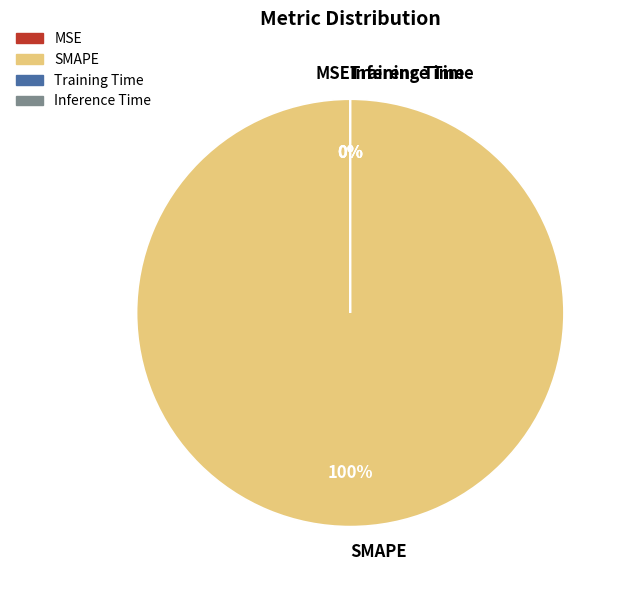

To the nearest percent, what is the difference between the largest and smallest slice percentages?

100%